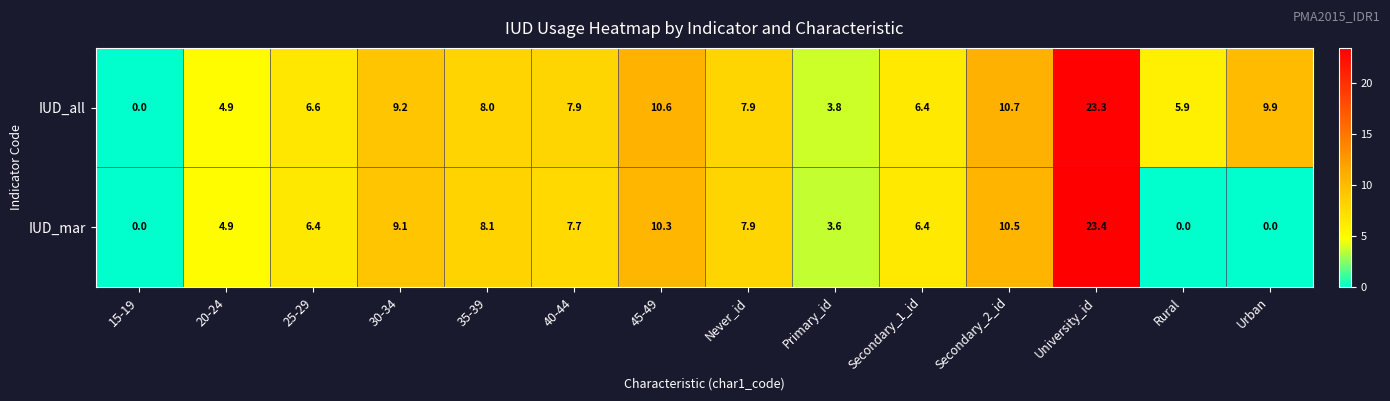

At which label does IUD_mar first exceed 7?

30-34